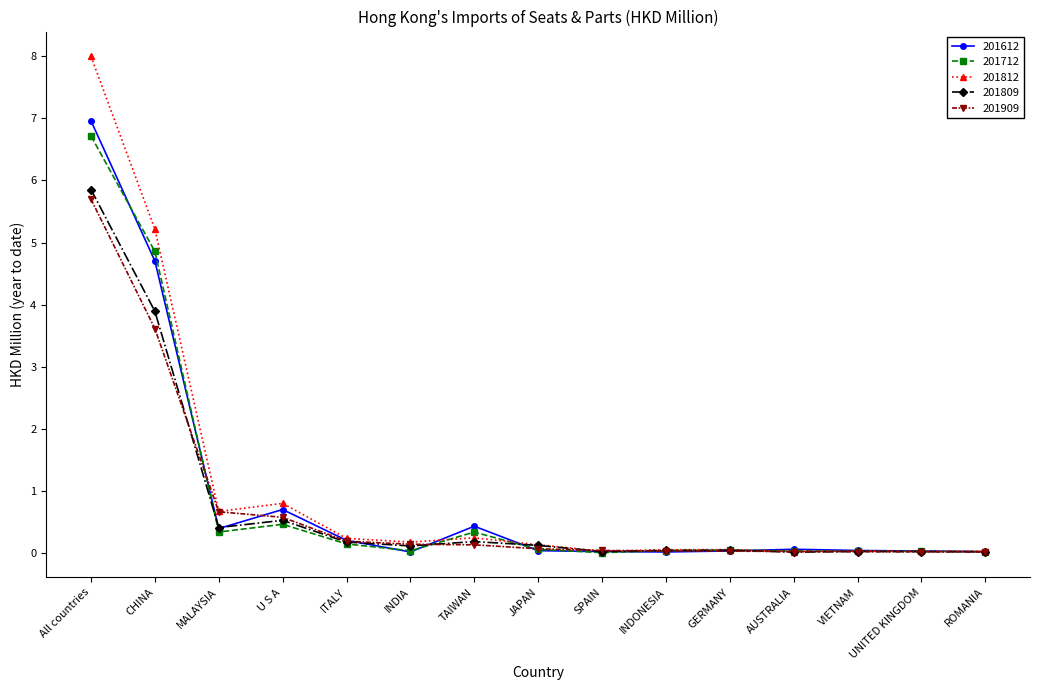

Is it true that 201809 equals 0.2 at TAIWAN?

True